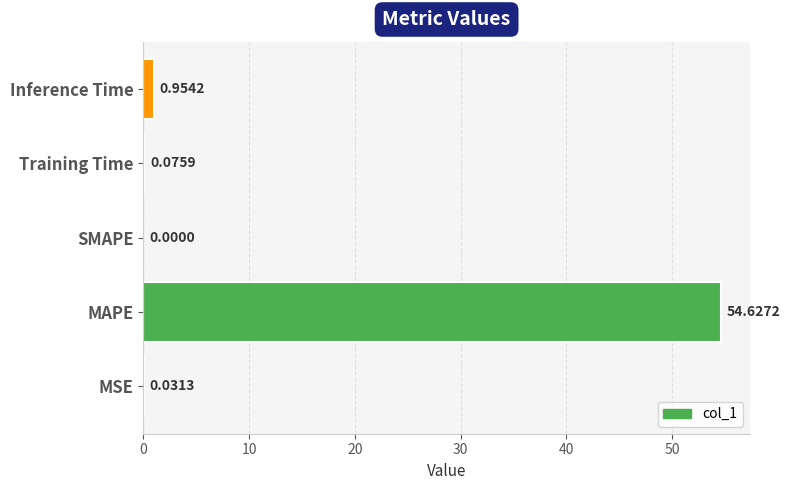

Which category has the highest value across all series?

MAPE